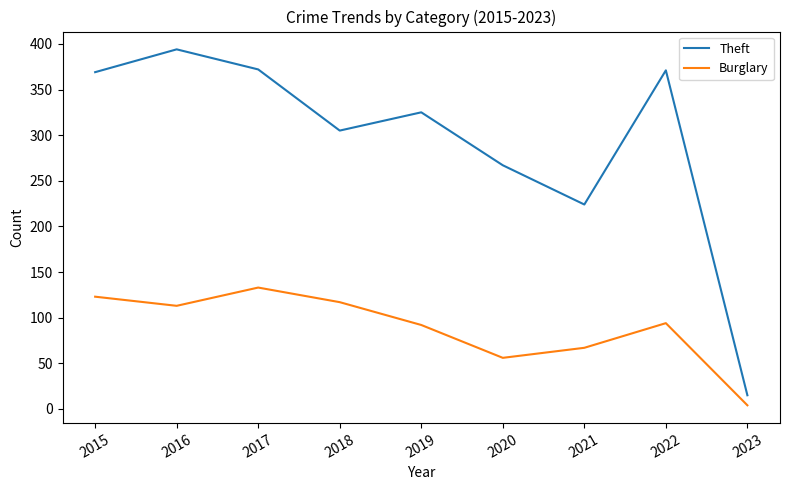

True or false: Theft and Burglary intersect in this chart.

False